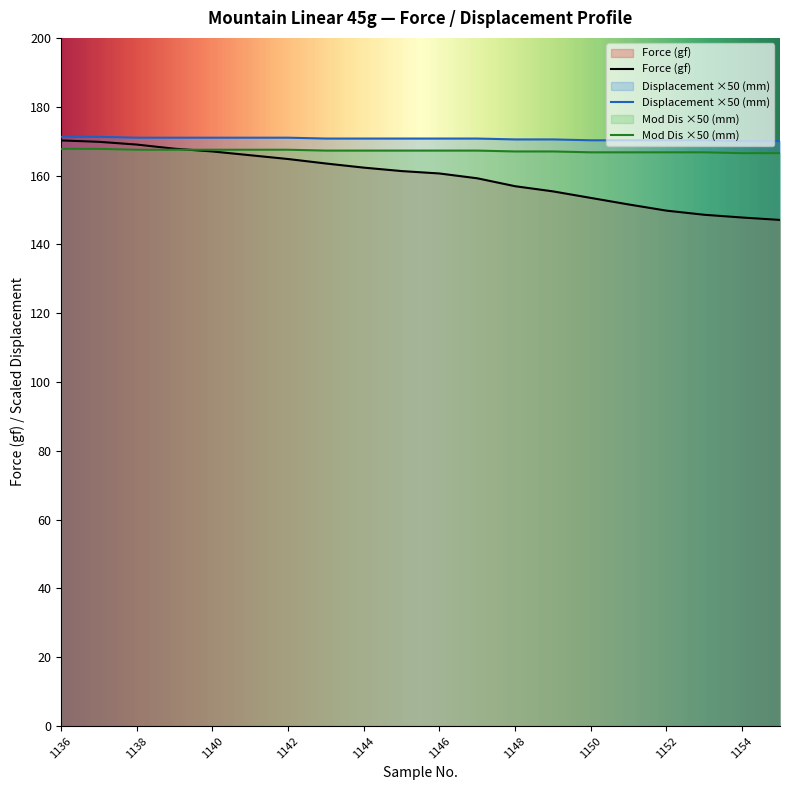

At which category is the sum across all series the highest?

1136